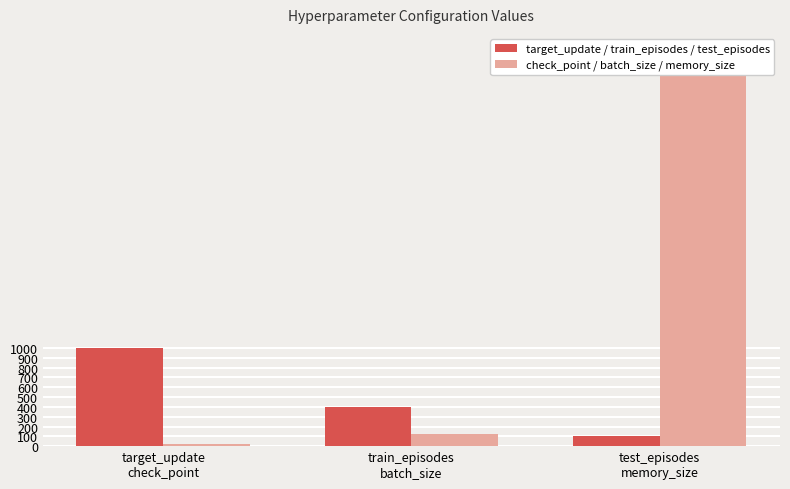

Rank the series by their maximum value, from highest to lowest.

check_point / batch_size / memory_size, target_update / train_episodes / test_episodes